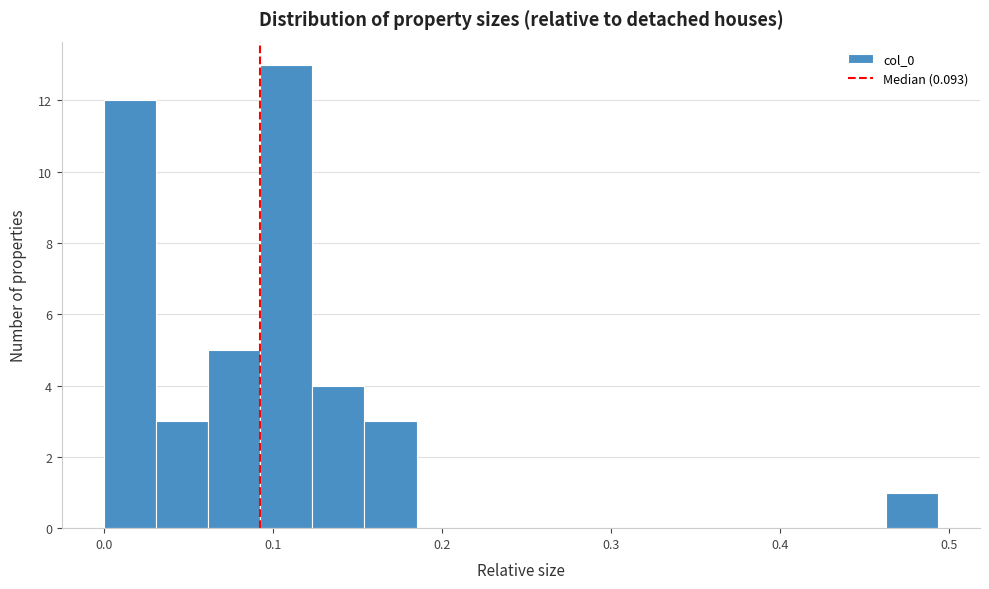

Around what value on the x-axis is the tallest bar? Give the approximate position of its centre, as read against the axis.

0.11